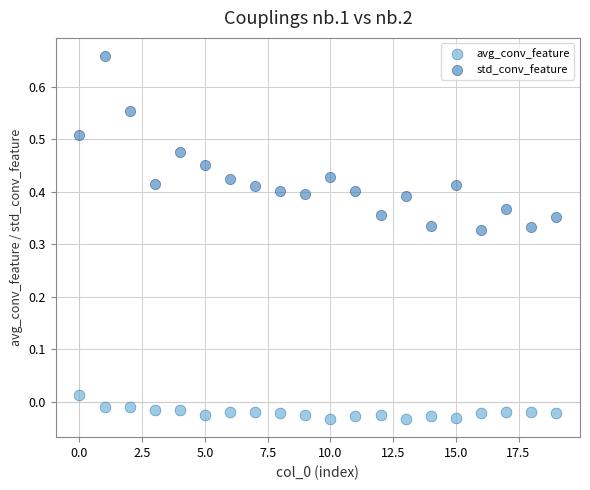

What are all the series names shown in the legend?

avg_conv_feature, std_conv_feature